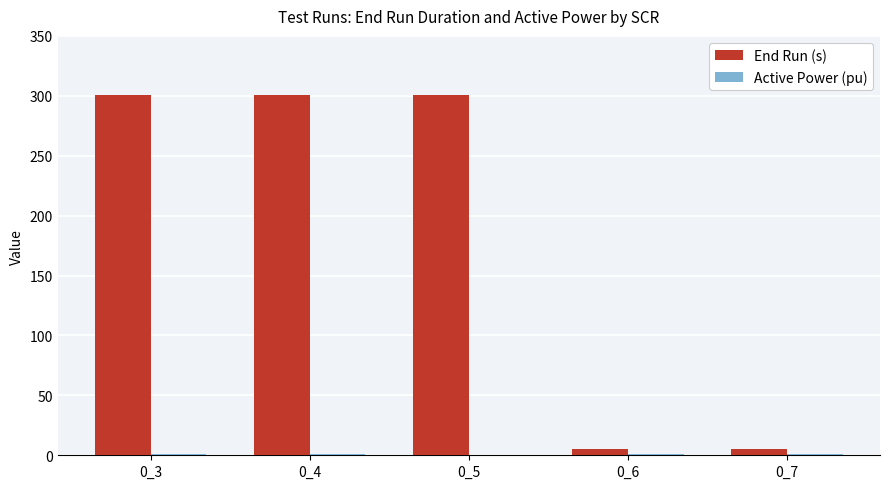

How many groups of bars are there?

5